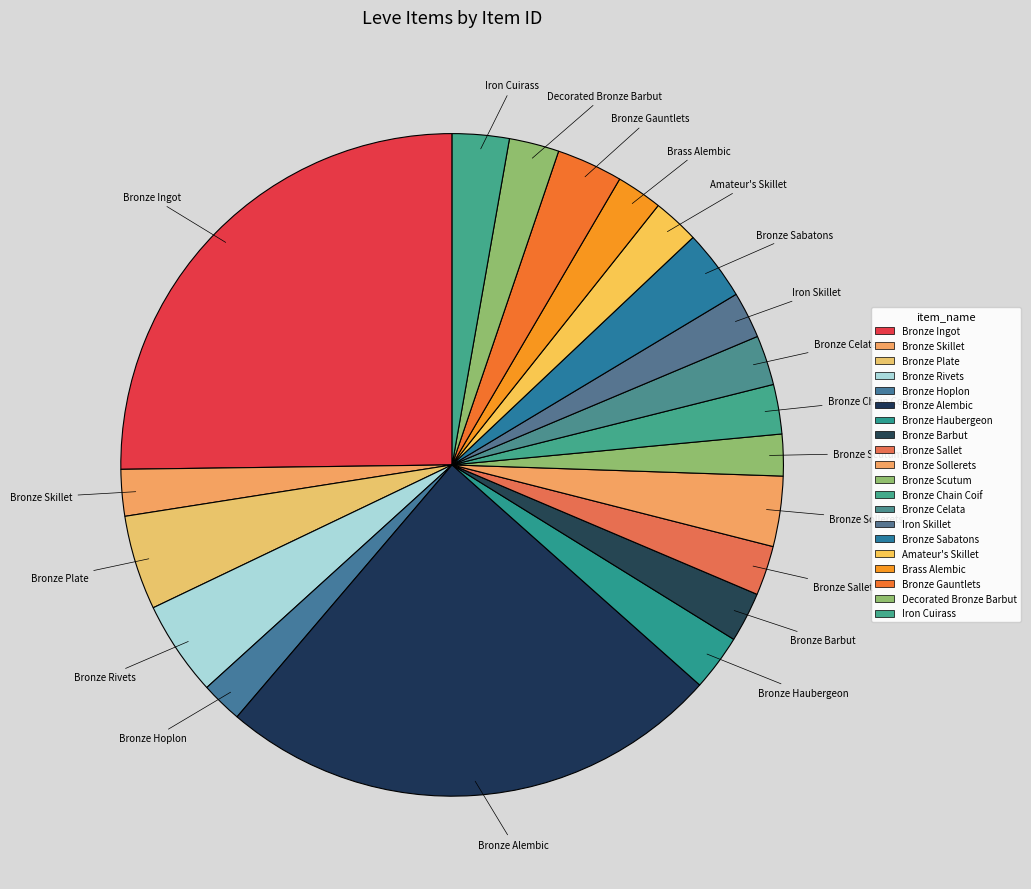

True or false: Bronze Hoplon accounts for 2% of the total.

True